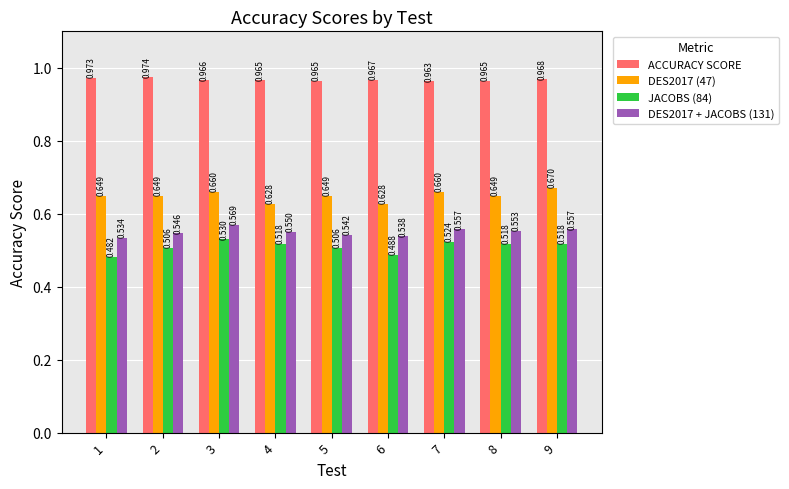

List the series in order of their peak value, highest first.

ACCURACY SCORE, DES2017 (47), DES2017 + JACOBS (131), JACOBS (84)